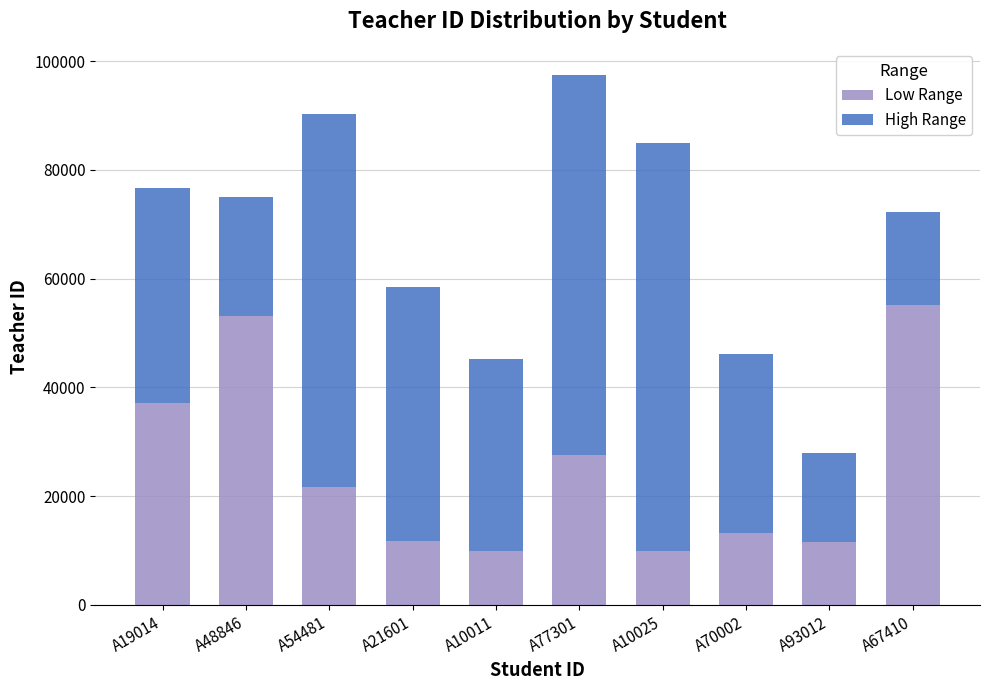

What is the difference between the maximum and minimum values in the Low Range series?

45099